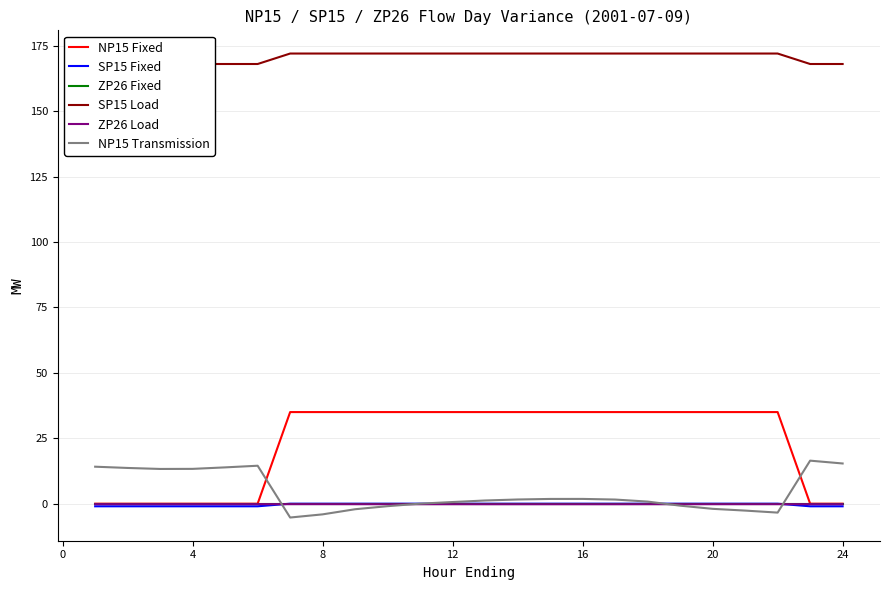

Rank the series by their maximum value, from lowest to highest.

ZP26 Load, SP15 Fixed, ZP26 Fixed, NP15 Transmission, NP15 Fixed, SP15 Load